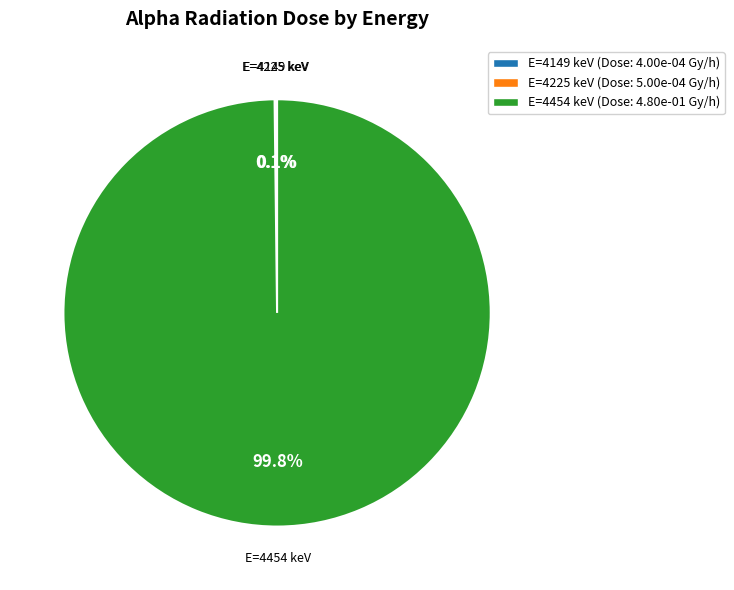

Does any single category account for the majority?

Yes